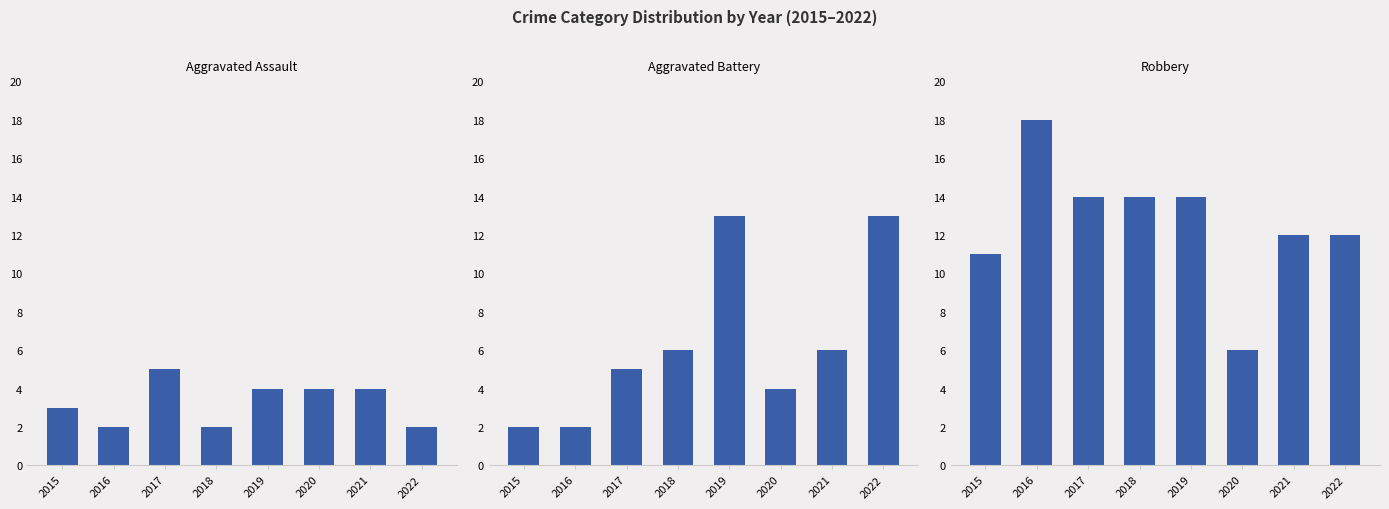

List the labels in order of Robbery value, smallest first.

2020, 2015, 2021, 2022, 2017, 2018, 2019, 2016